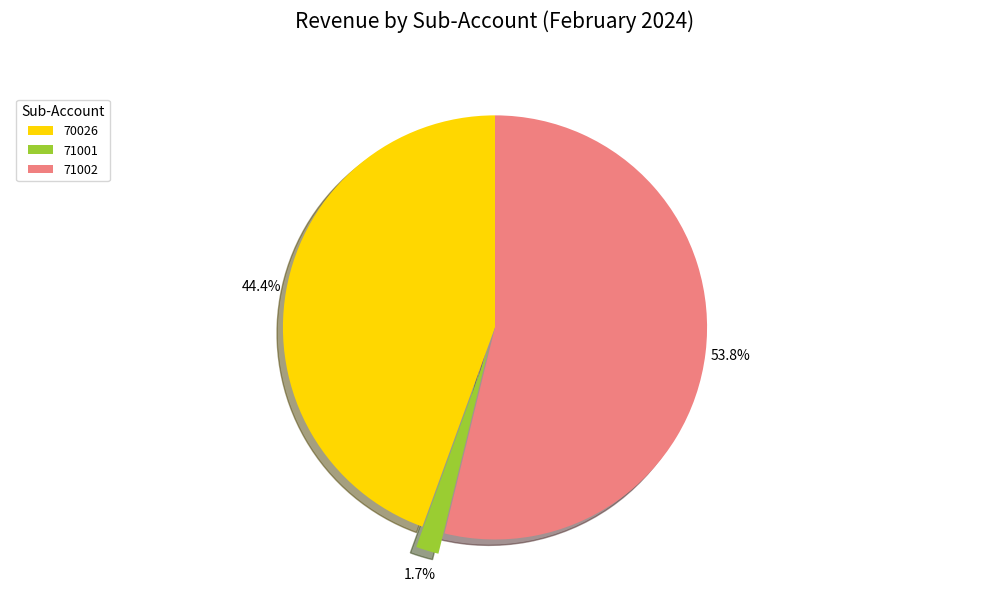

What is the smallest slice in the pie chart?

71001